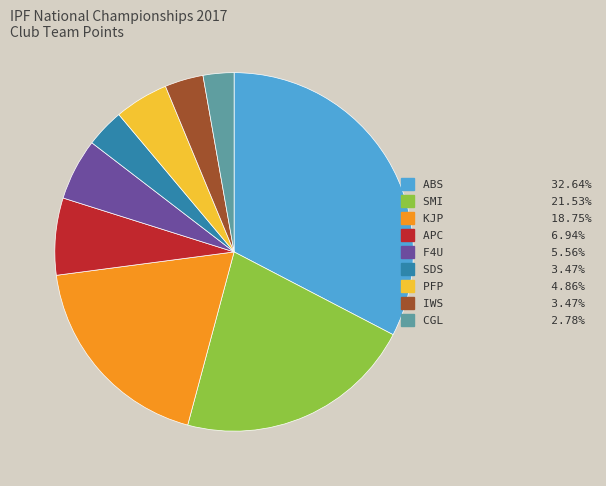

Is there a majority slice in this chart?

No